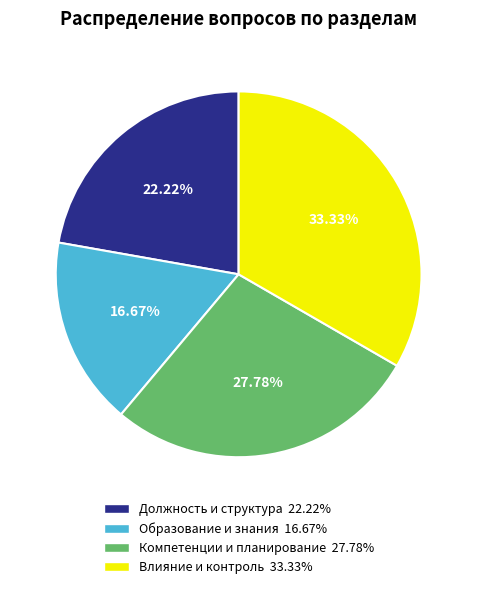

Is the sum of Компетенции и планирование 27.78% and Образование и знания 16.67% greater than half?

No